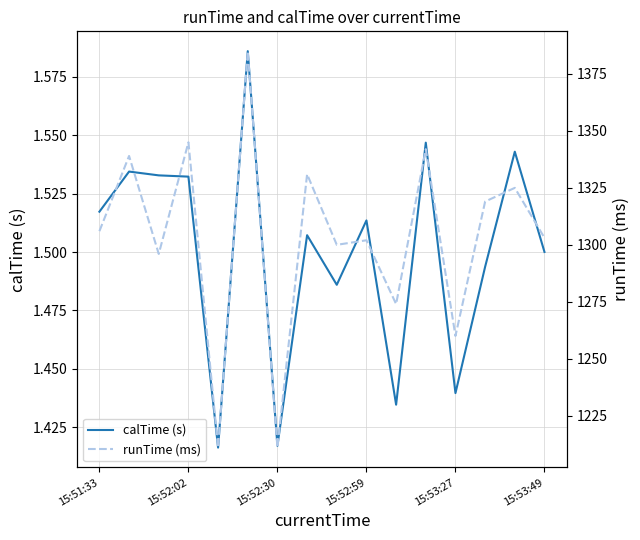

What is the minimum value shown in the chart?

1.4